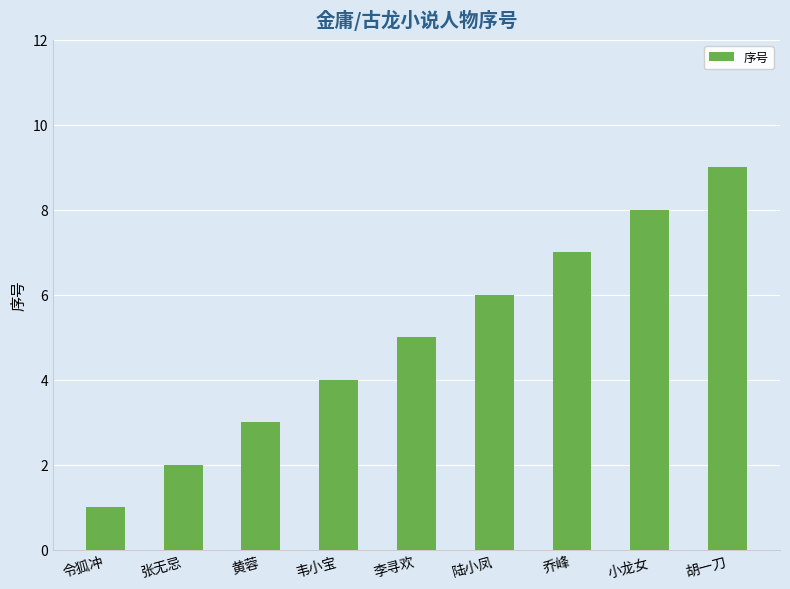

Is it true that the value at 令狐冲 is 0?

False